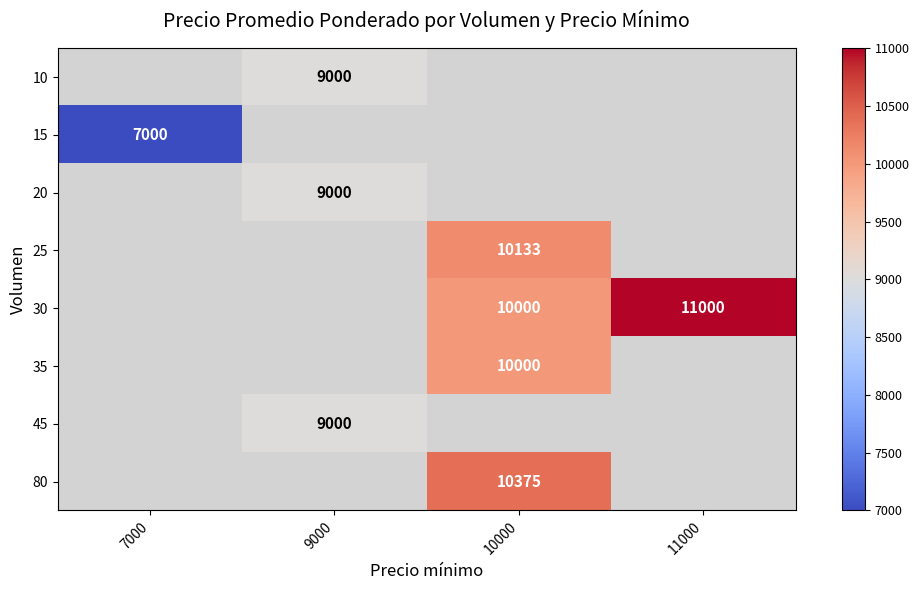

Which has a higher value, 7000 or 11000?

11000